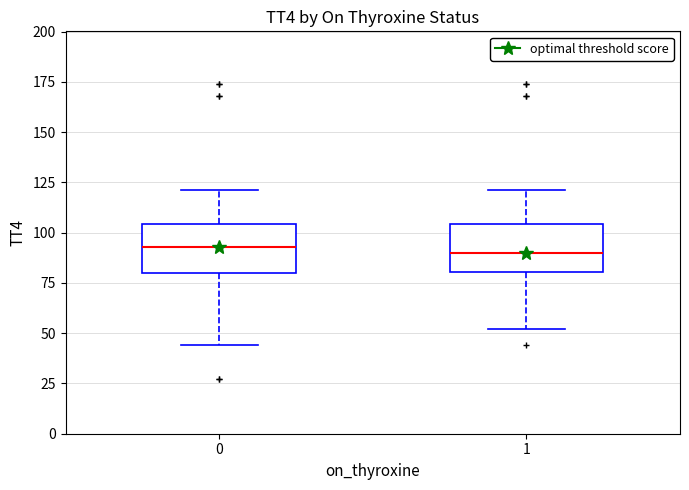

Where does the median line of the box at x = 0 sit on the y-axis? The values are not printed on the chart, so give them approximately, as read against the axis.

95